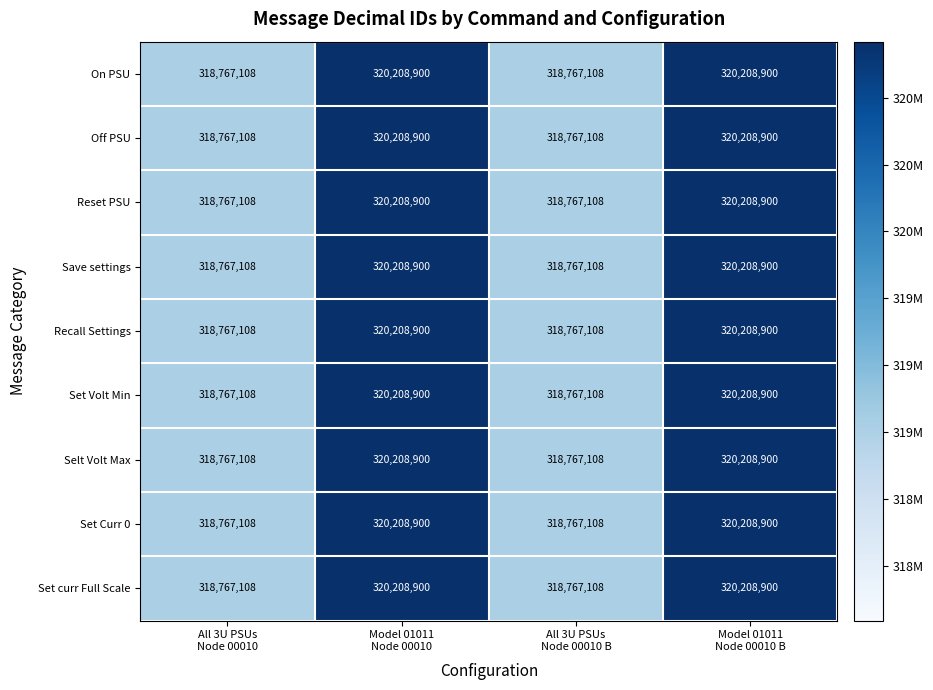

How many Recall Settings values are between 318767108 and 320208900?

4